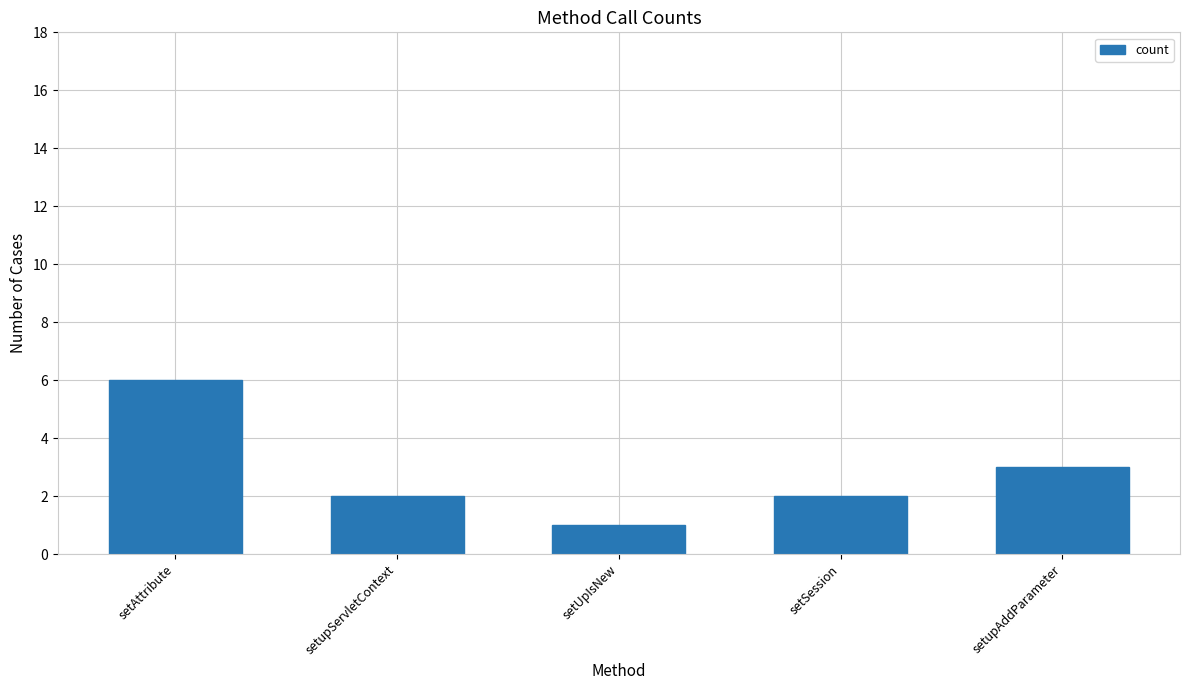

What is the ratio of the value at setUpIsNew to the value at setAttribute?

0.2